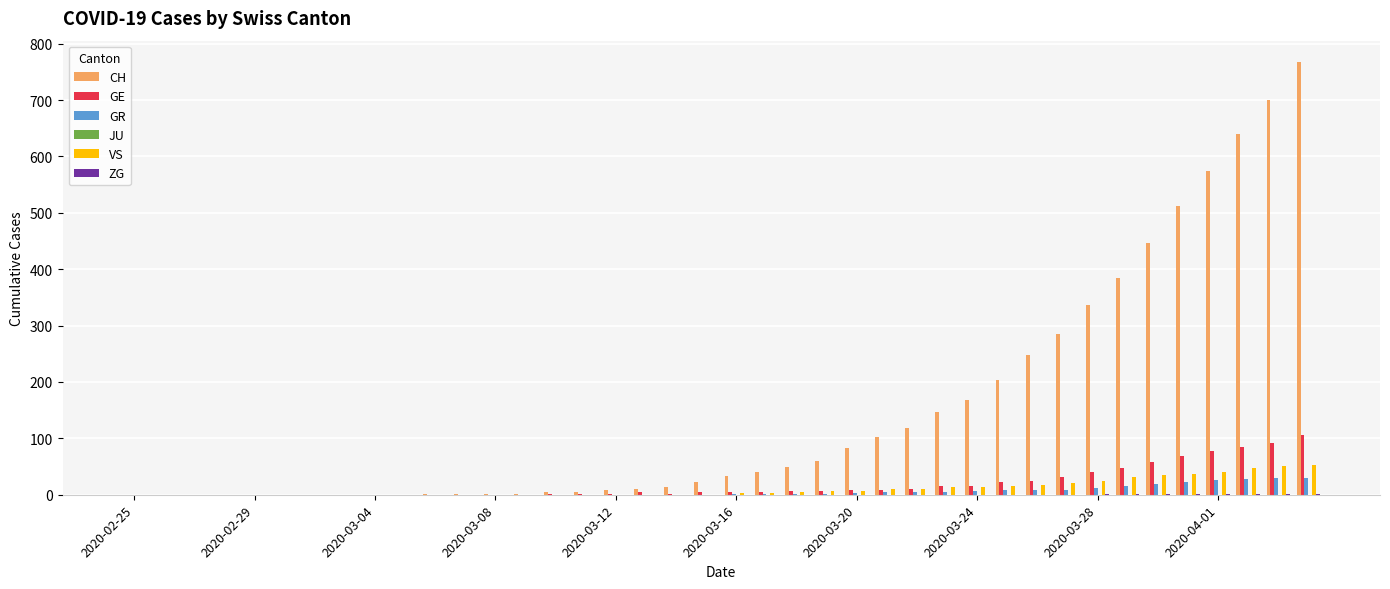

Which series has the largest total across all categories?

CH